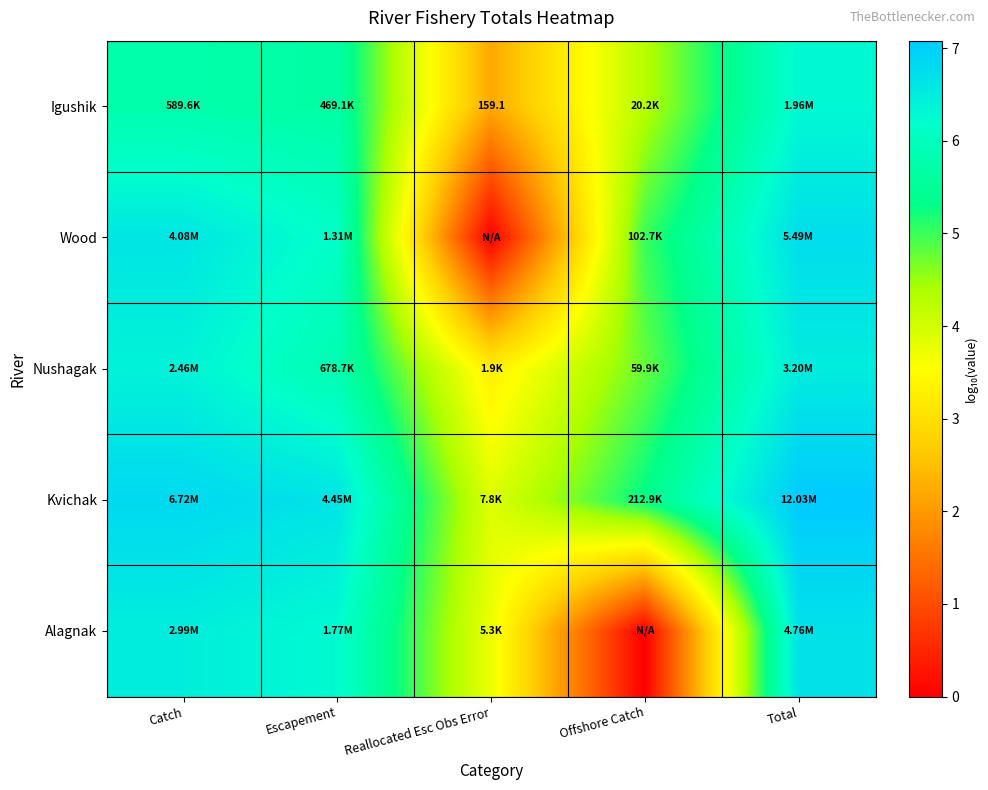

List the series in order of their peak value, lowest first.

Igushik, Nushagak, Alagnak, Wood, Kvichak